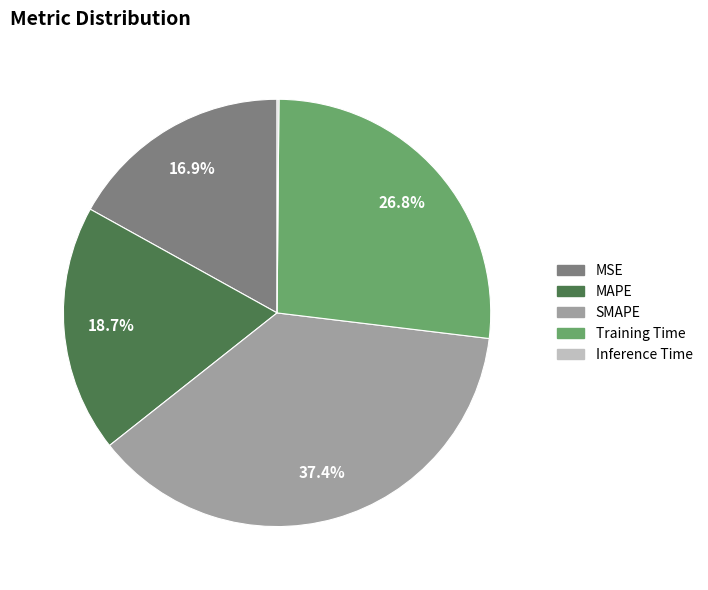

To the nearest percent, what is the difference between the largest and smallest slice percentages?

37%